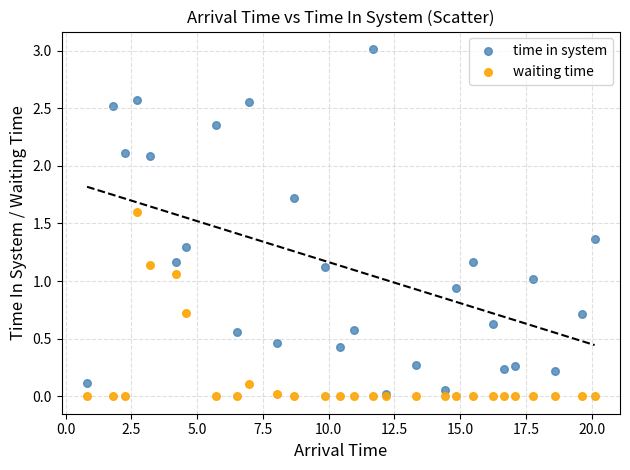

What are all the series names shown in the legend?

time in system, waiting time